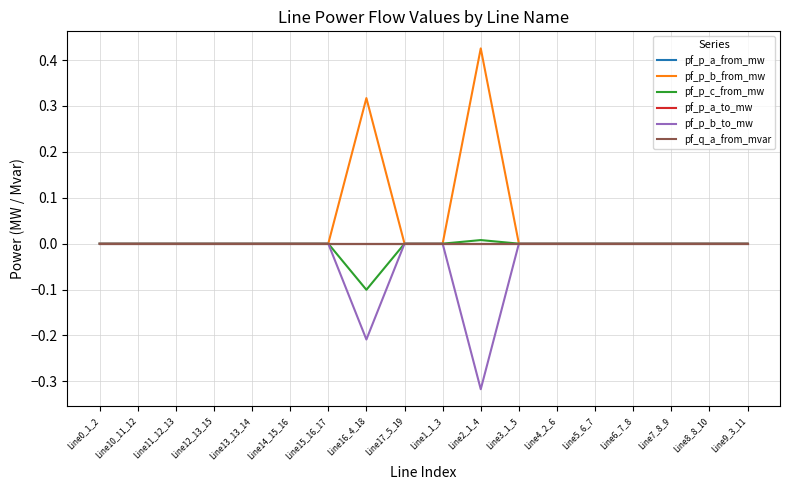

What is the label of the 4th point from the right?

Line6_7_8